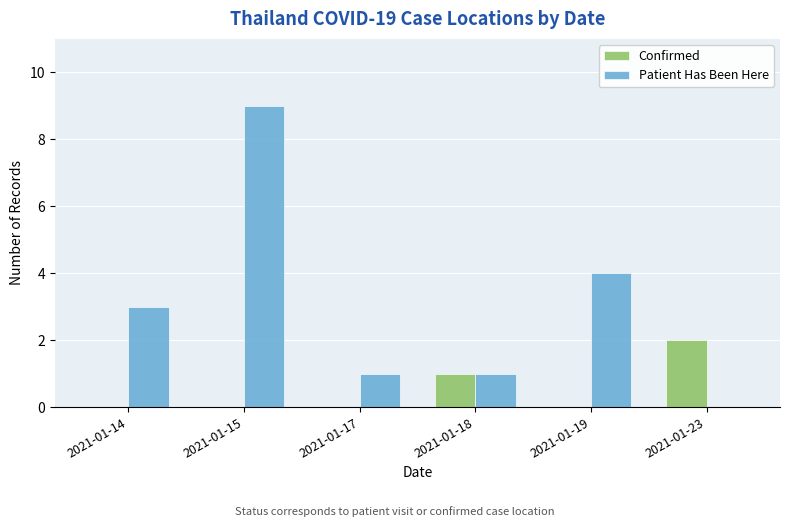

Reading right to left, transcribe all the data shown in this chart.

Confirmed: 2	0	1	0	0	0
Patient Has Been Here: 0	4	1	1	9	3